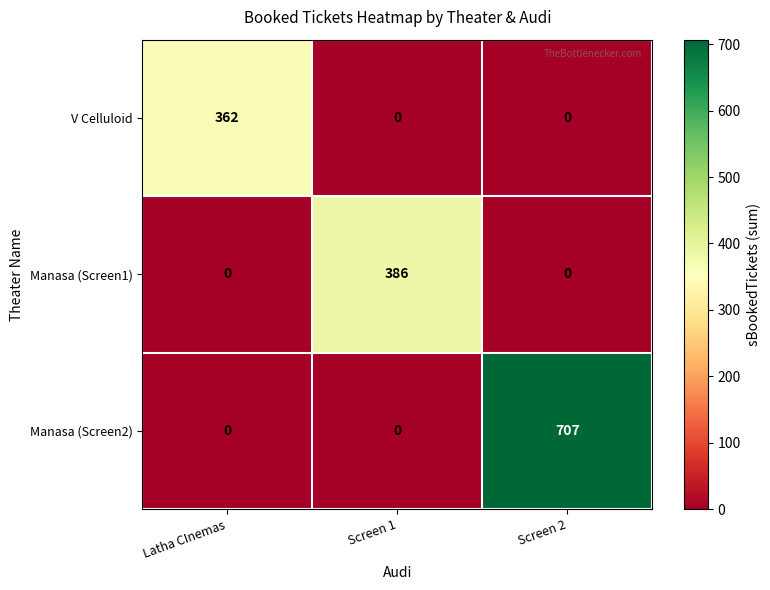

Which series has the largest range (max minus min)?

Manasa (Screen2)